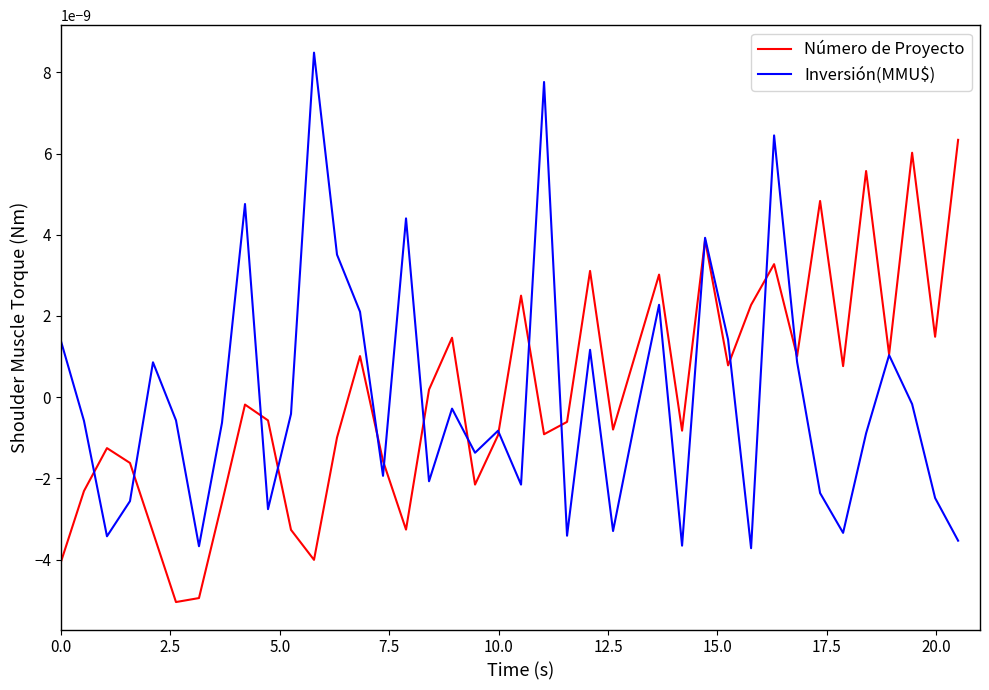

How many lines are shown in the chart?

2